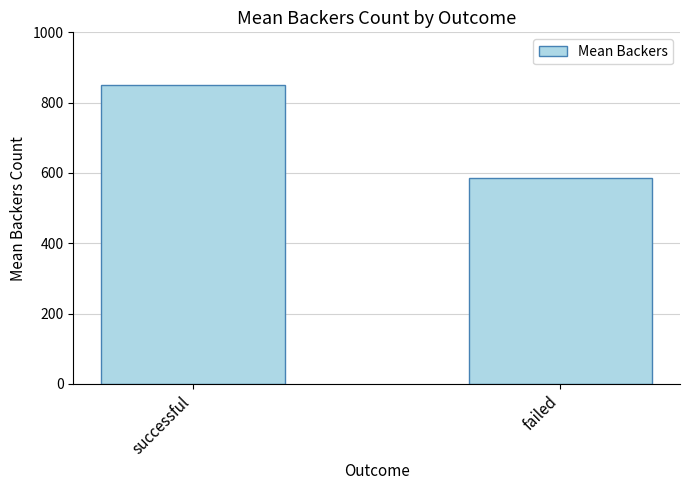

What is the label of the 1st bar from the right?

failed